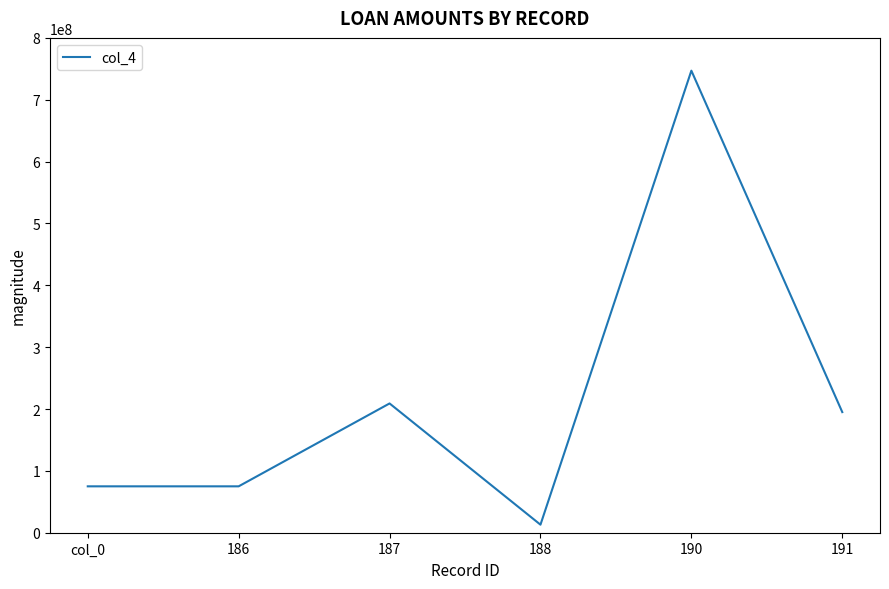

What is the average value?

219000000